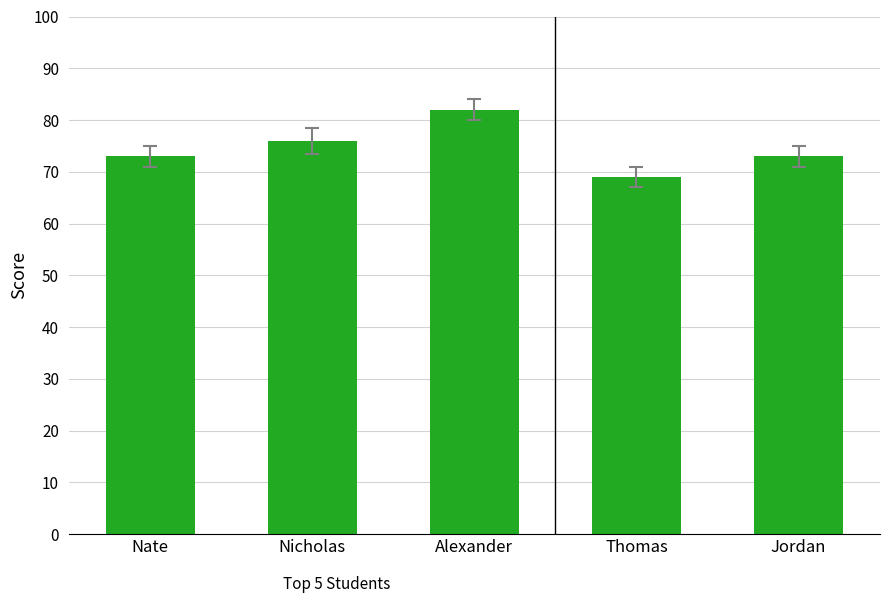

What is the change in value from Nicholas to Thomas?

-7